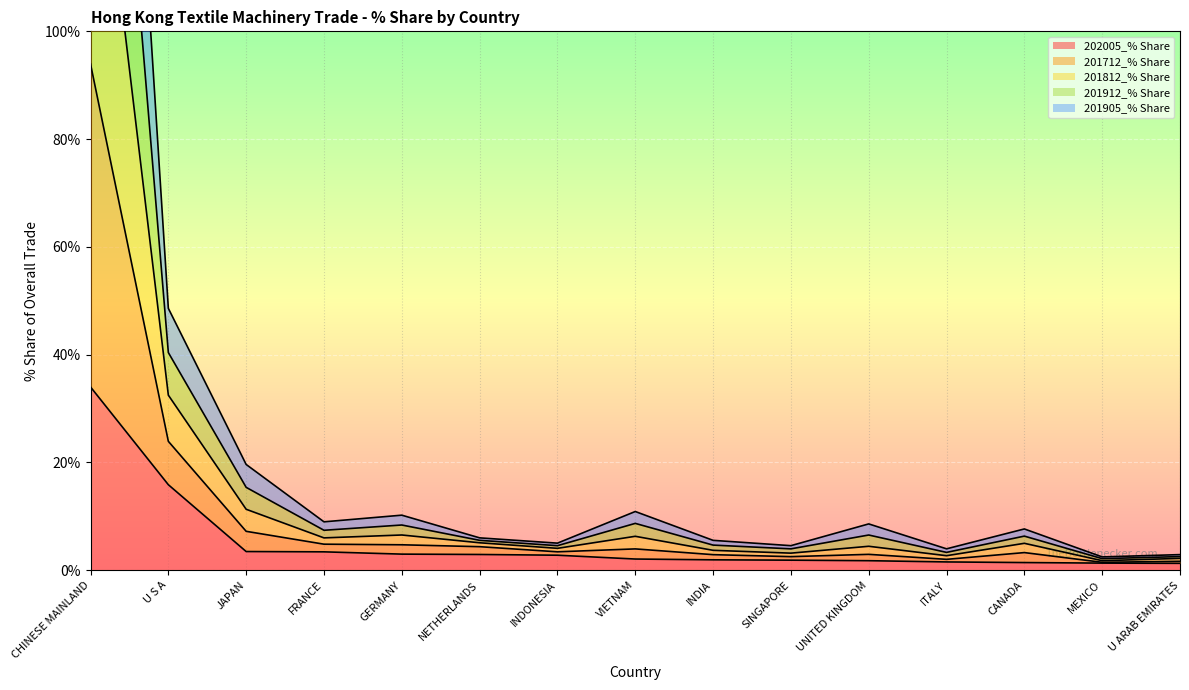

At which label does 202005_% Share reach its peak?

CHINESE MAINLAND